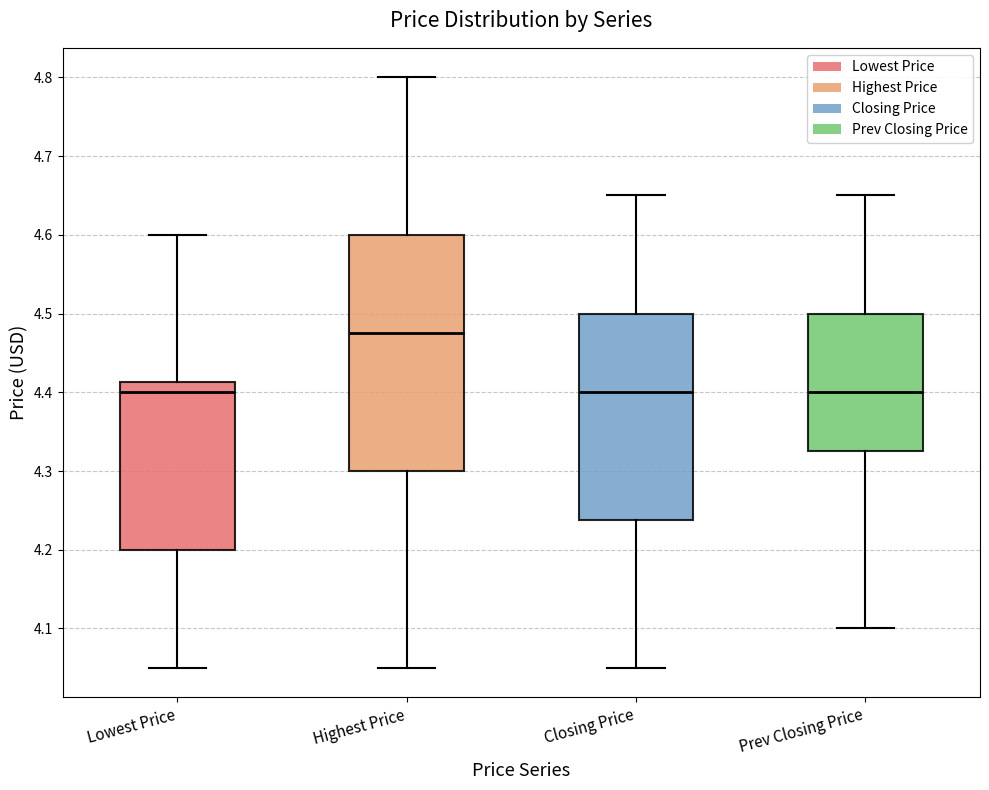

Reading left to right, read every box against the y-axis: the position of its median line, the range the box covers, and the ends of its whiskers. The values are not printed on the chart, so give them approximately, as read against the axis.

Lowest Price: median 4.40, box 4.20 to 4.41, whiskers 4.05 to 4.60
Highest Price: median 4.48, box 4.30 to 4.60, whiskers 4.05 to 4.80
Closing Price: median 4.40, box 4.24 to 4.50, whiskers 4.05 to 4.65
Prev Closing Price: median 4.40, box 4.33 to 4.50, whiskers 4.10 to 4.65